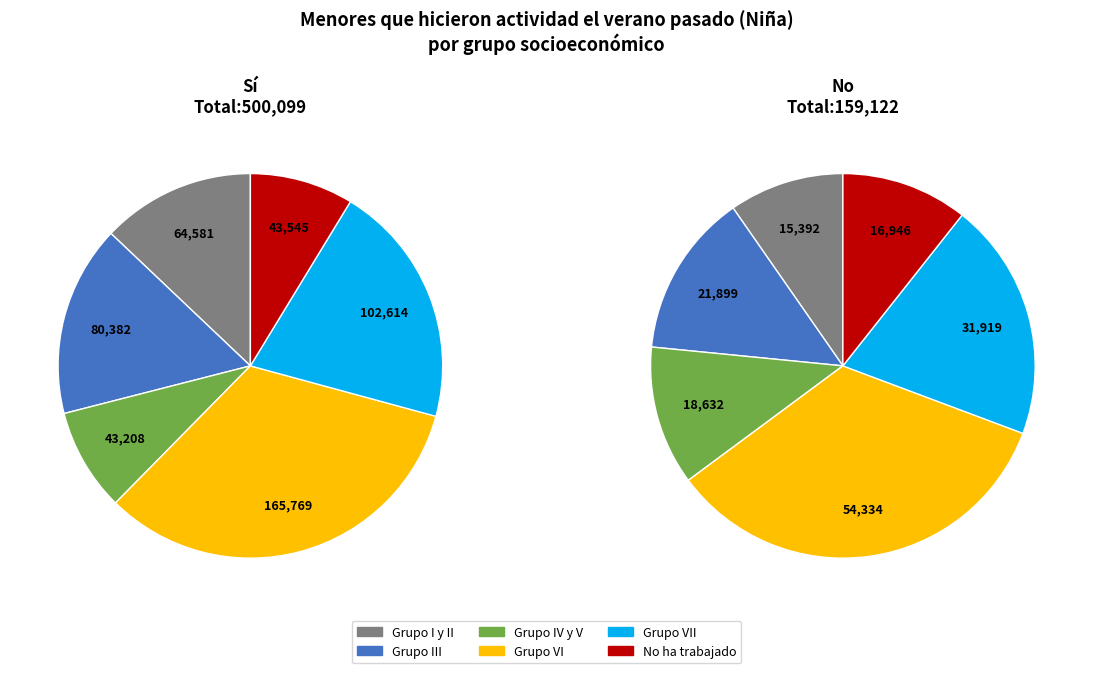

Does Grupo VII represent more than half of the total?

No